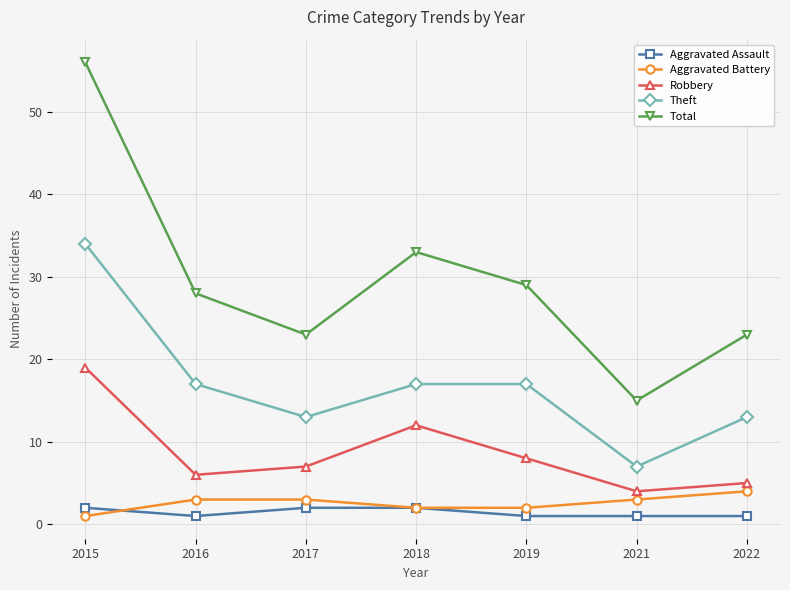

What is the approximate value of Total at 2018?

33